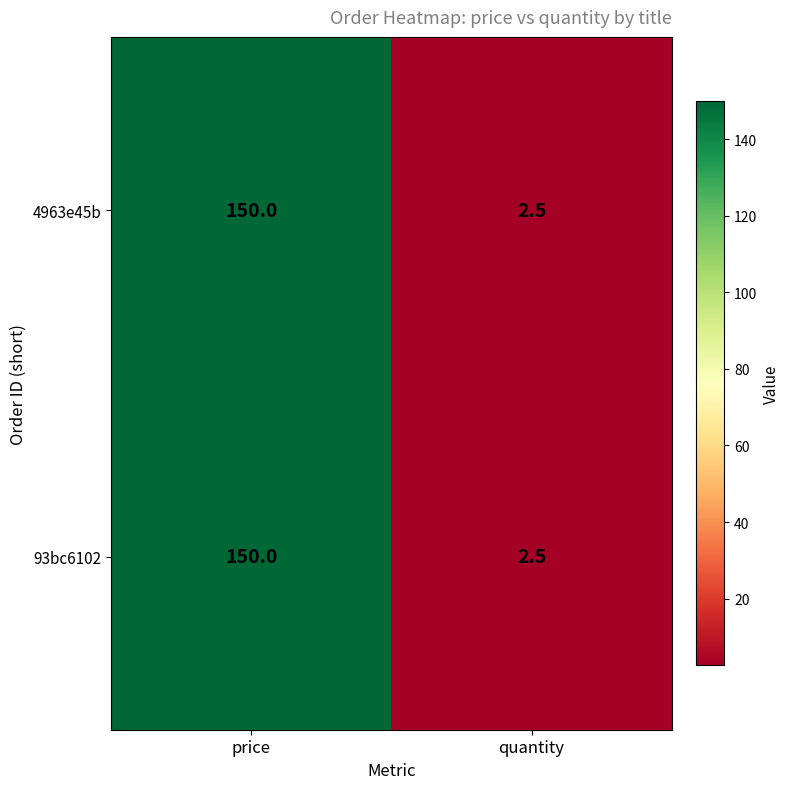

Is it true that 4963e45b equals 150.0 at price?

True